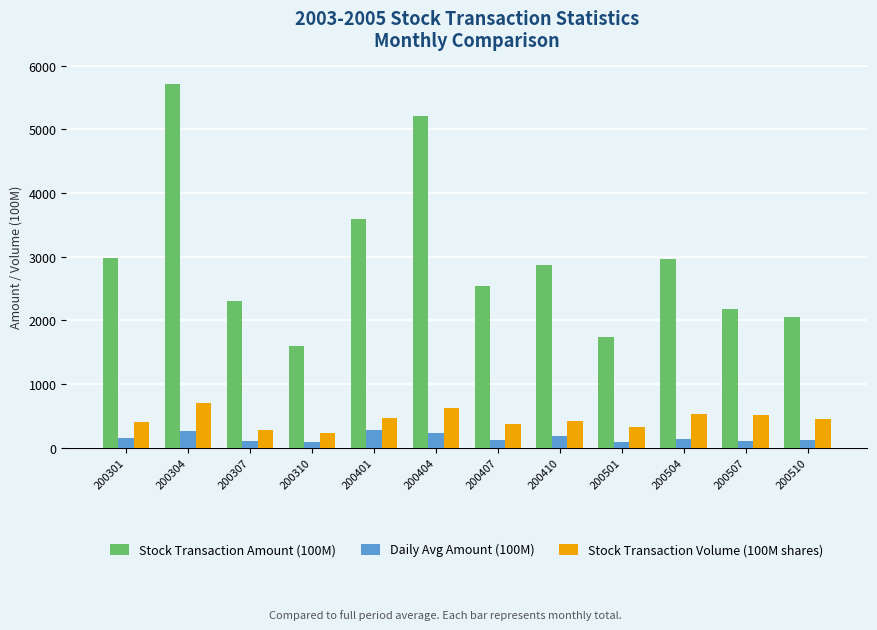

Is it true that Stock Transaction Amount (100M) equals 4388.5 at 200301?

False